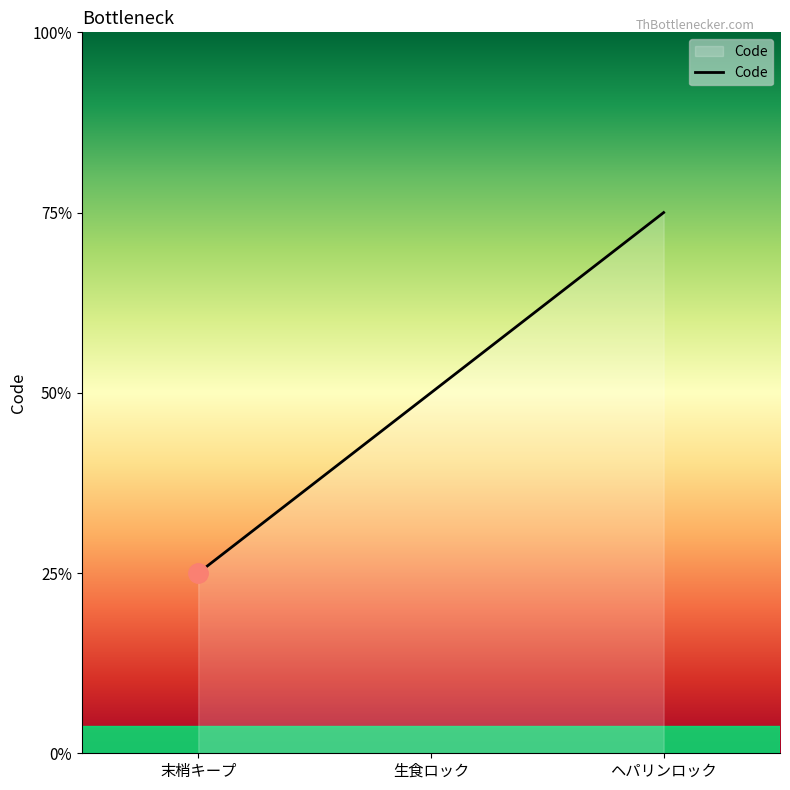

Is this an area chart (filled region under the line)?

Yes